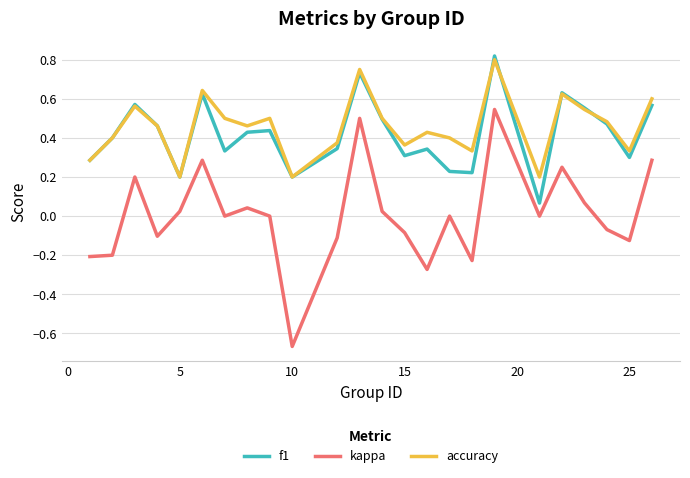

Which series has the widest spread of values?

kappa